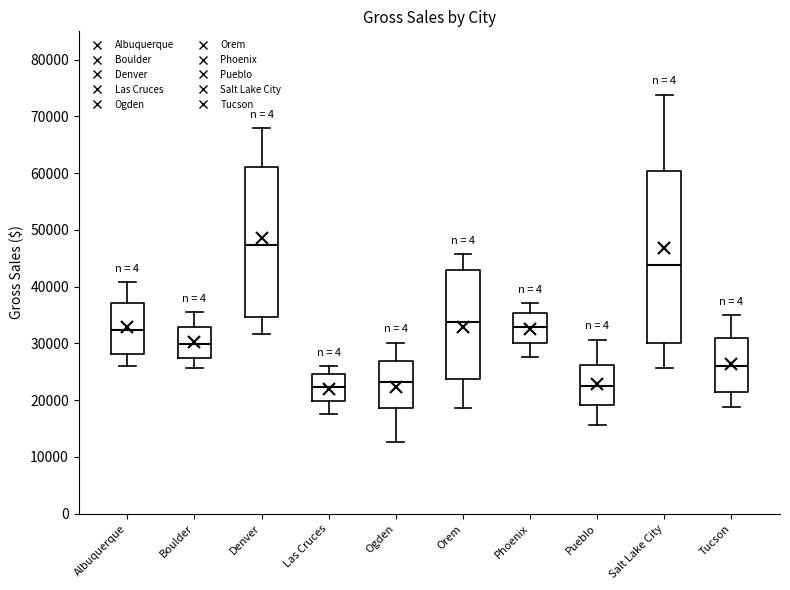

Reading left to right, read every box against the y-axis: the position of its median line, the range the box covers, and the ends of its whiskers. The values are not printed on the chart, so give them approximately, as read against the axis.

Albuquerque: median 32000, box 28000 to 37000, whiskers 26000 to 41000
Boulder: median 30000, box 27000 to 33000, whiskers 26000 to 35000
Denver: median 47000, box 35000 to 61000, whiskers 32000 to 68000
Las Cruces: median 22000, box 20000 to 25000, whiskers 18000 to 26000
Ogden: median 23000, box 19000 to 27000, whiskers 13000 to 30000
Orem: median 34000, box 24000 to 43000, whiskers 19000 to 46000
Phoenix: median 33000, box 30000 to 35000, whiskers 28000 to 37000
Pueblo: median 22000, box 19000 to 26000, whiskers 16000 to 31000
Salt Lake City: median 44000, box 30000 to 60000, whiskers 26000 to 74000
Tucson: median 26000, box 22000 to 31000, whiskers 19000 to 35000